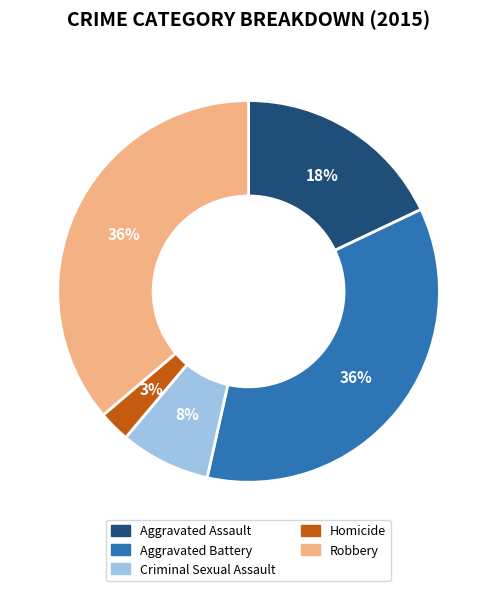

How many slices are in this pie chart?

5